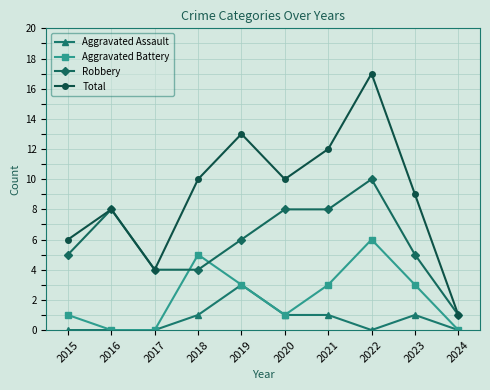

Is it true that Aggravated Battery equals 0 at 2016?

True